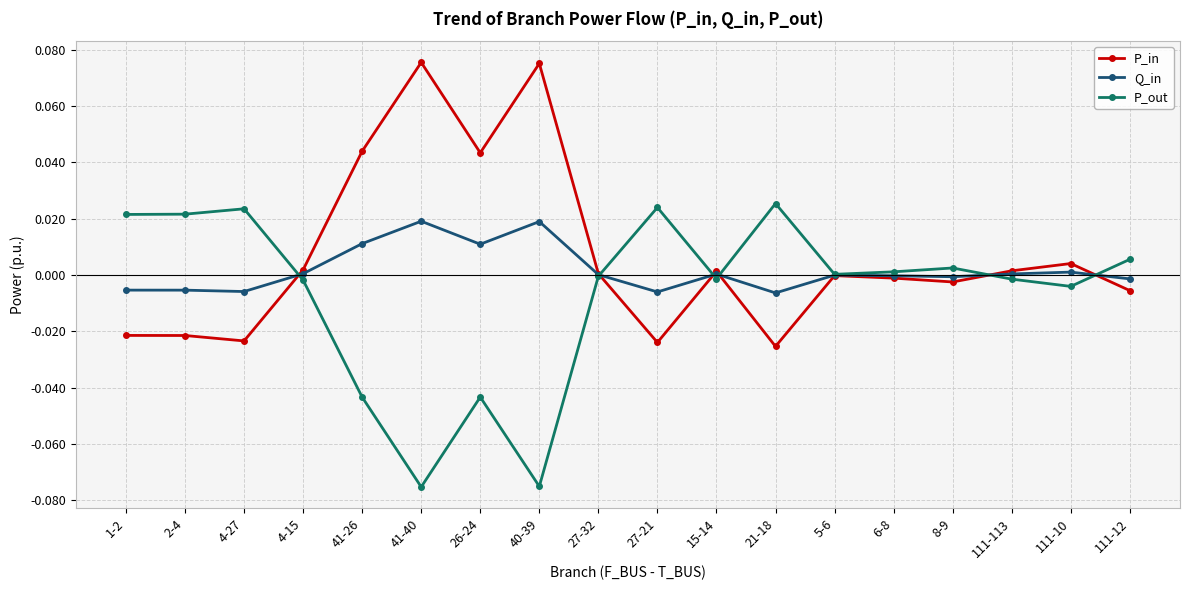

How many lines are shown in the chart?

3